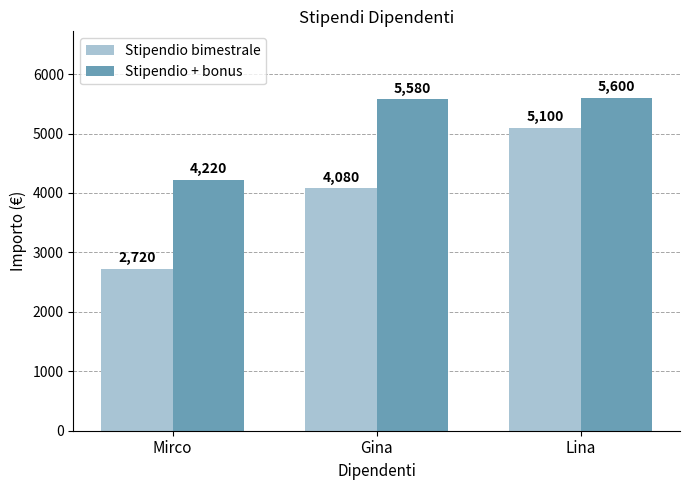

What is the average value of the Stipendio + bonus series?

5133